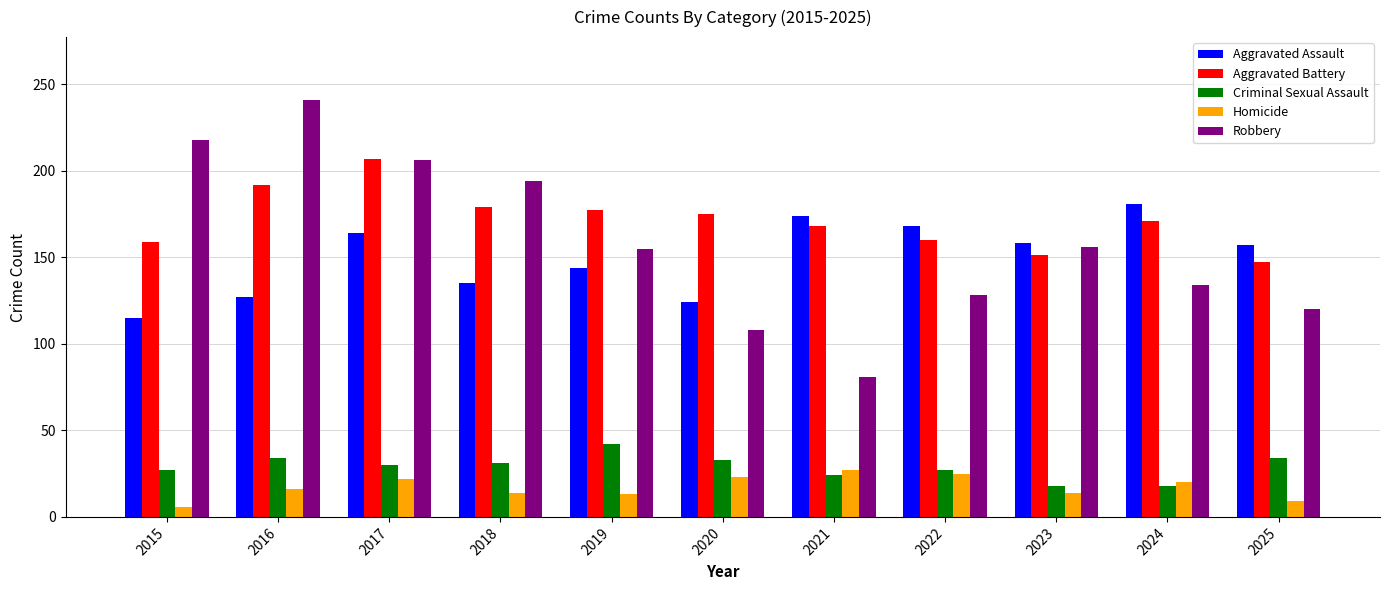

Is it true that Robbery equals 194 at 2018?

True